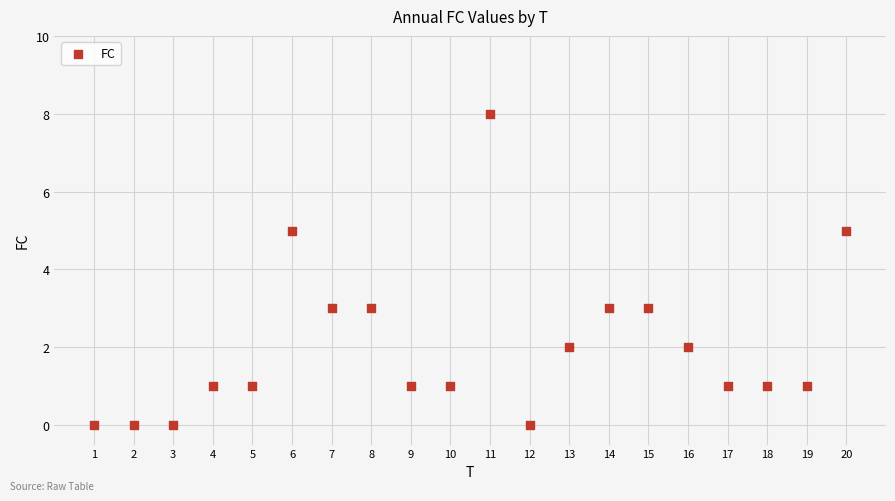

What is the range of X values (max minus min)?

19